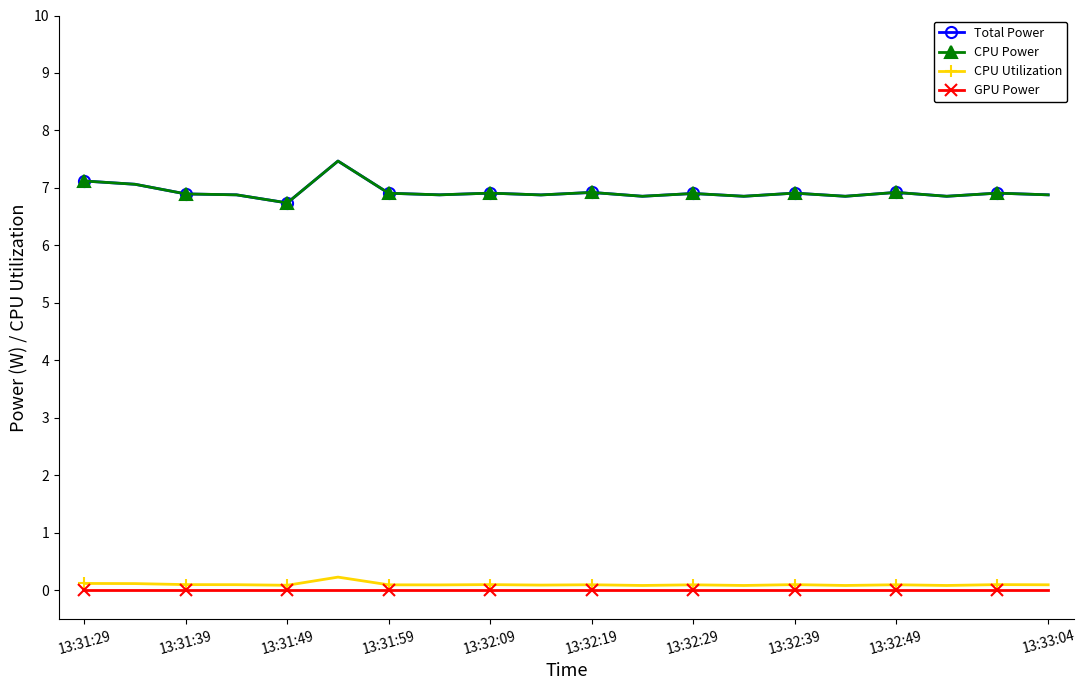

In CPU Utilization, how many points are higher than both neighbors (excluding endpoints)?

7